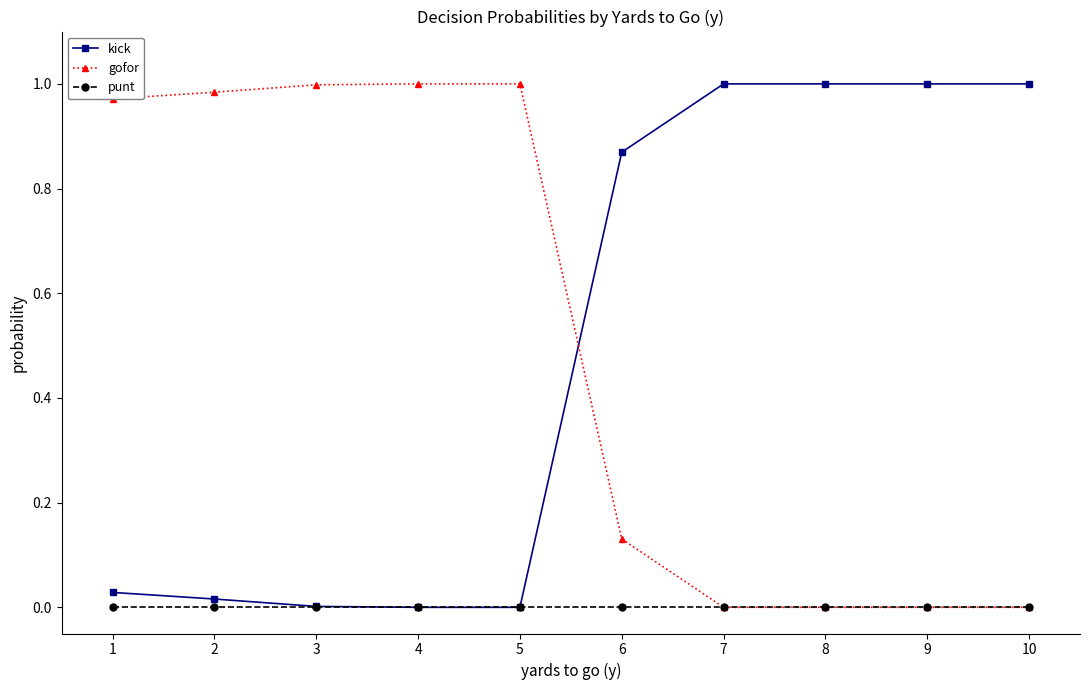

Is it true that punt equals 0.0 at 5?

True